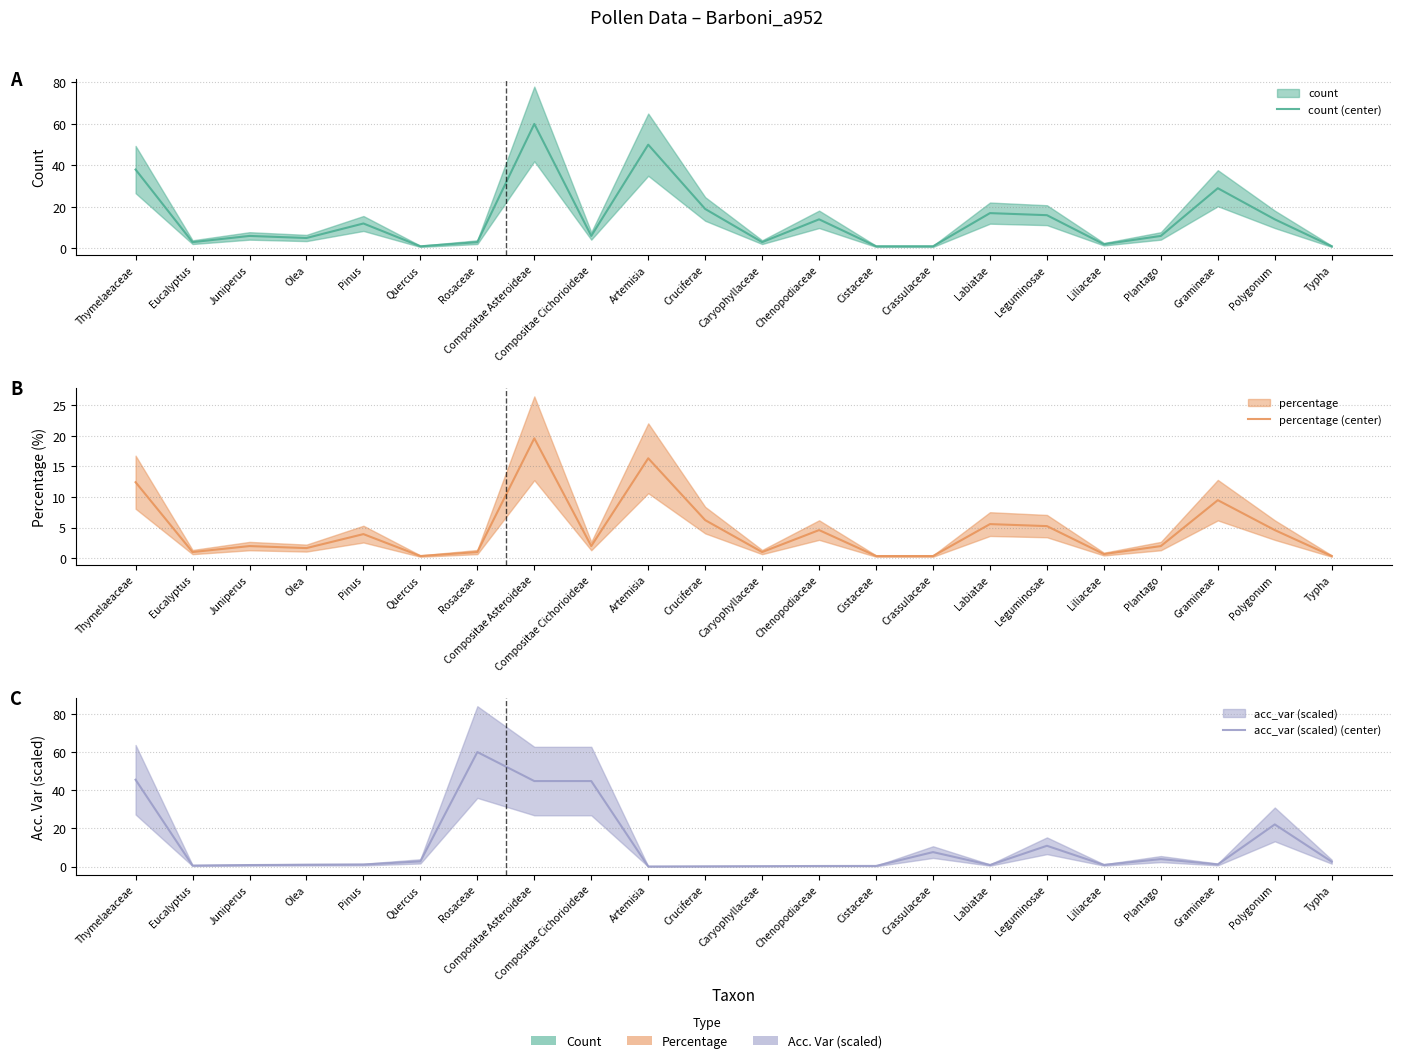

The value of count (center) at Caryophyllaceae is 3.0. True or false?

True